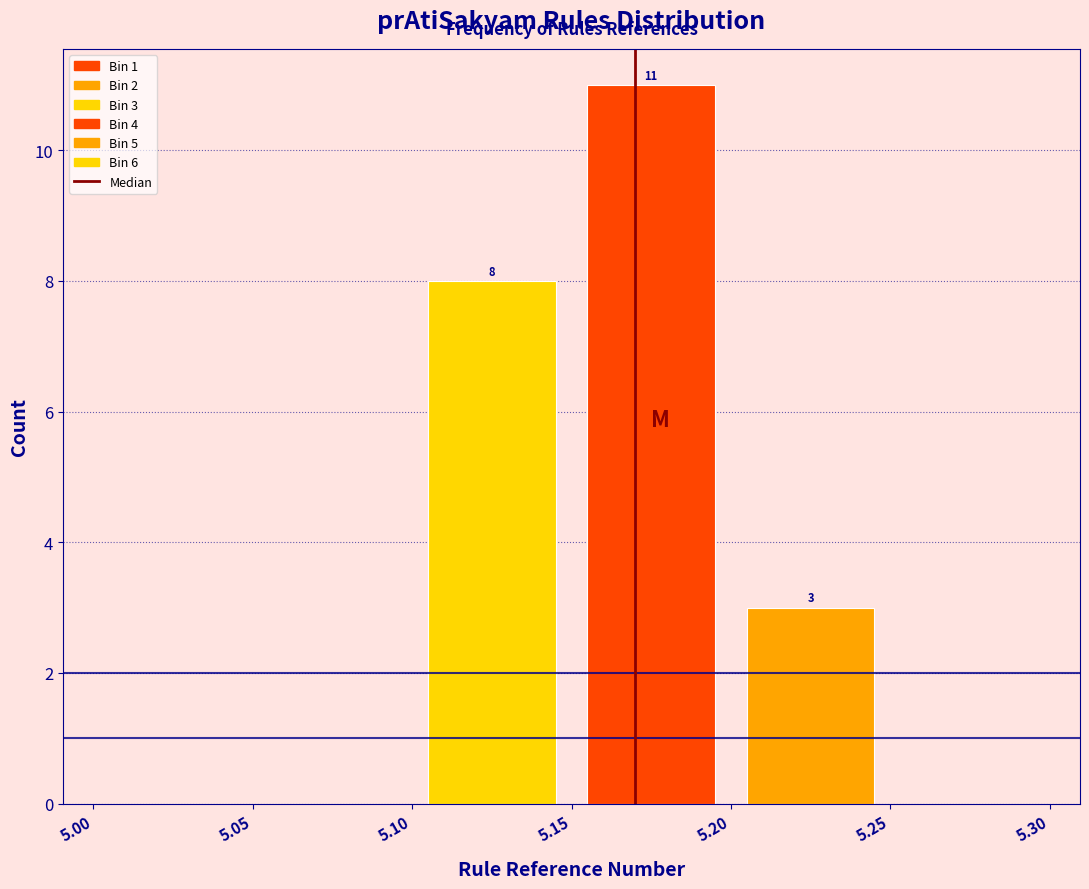

Over which range of the x-axis is the bar tallest?

5.15 to 5.20